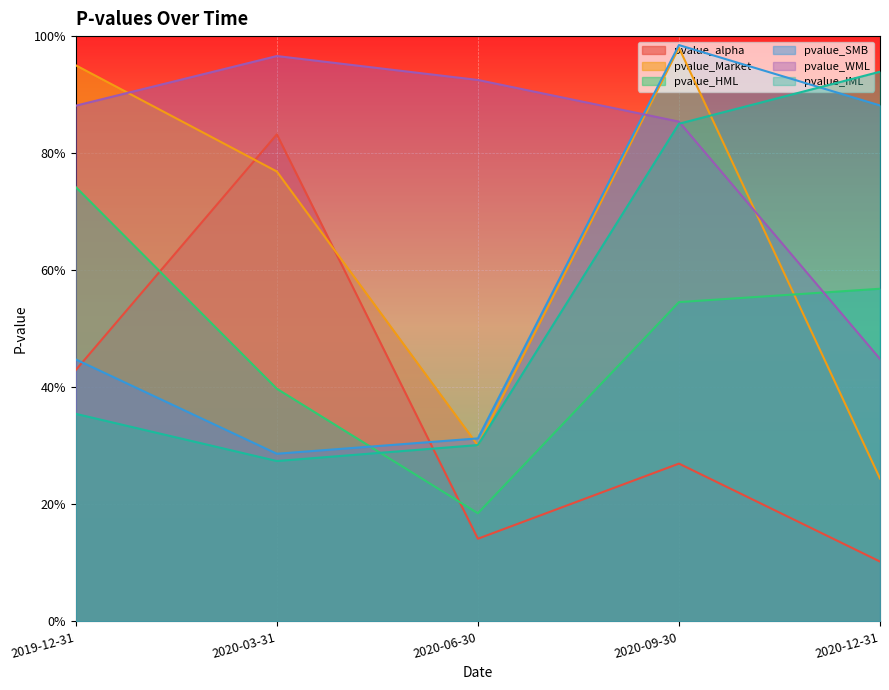

True or false: pvalue_alpha and pvalue_WML intersect in this chart.

False